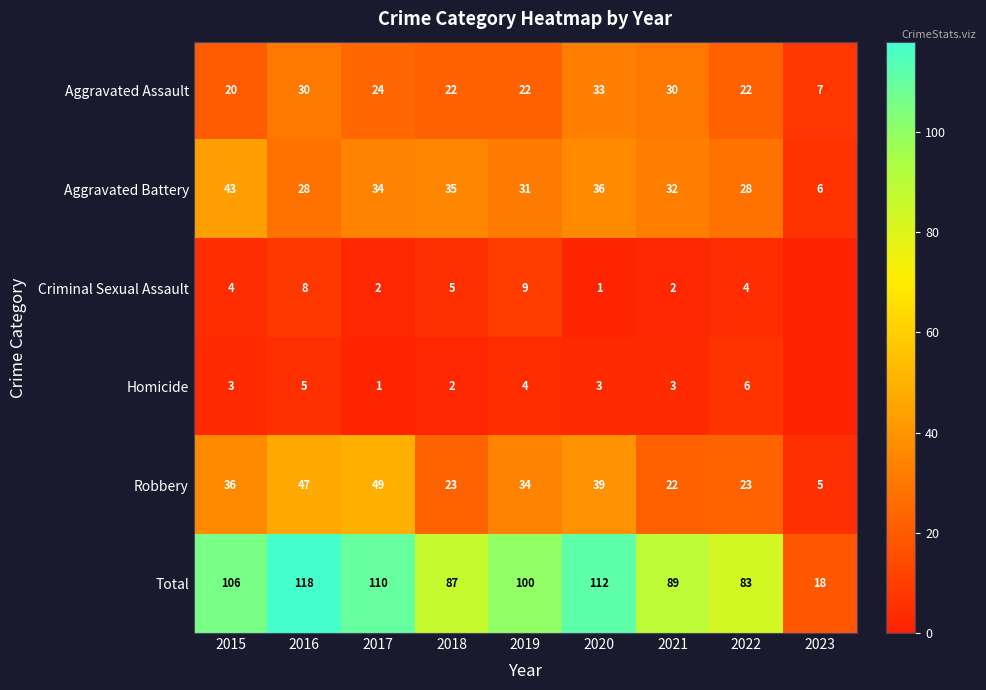

What is the difference between the Robbery values at 2021 and 2015?

14